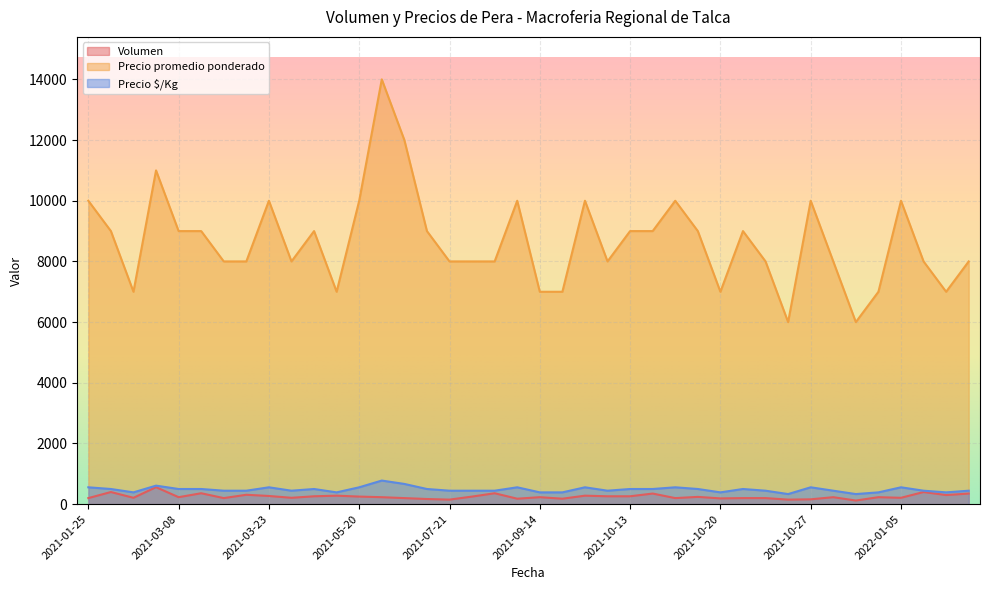

Reading left to right, extract all data points from this chart.

Volumen: 200	400	210	560	230	360	200	310	270	210	260	280	250	230	200	170	150	250	360	180	230	180	280	260	260	350	200	240	190	200	200	150	160	230	120	230	210	400	300	350
Precio promedio ponderado: 10000	9000	7000	11000	9000	9000	8000	8000	10000	8000	9000	7000	10000	14000	12000	9000	8000	8000	8000	10000	7000	7000	10000	8000	9000	9000	10000	9000	7000	9000	8000	6000	10000	8000	6000	7000	10000	8000	7000	8000
Precio $/Kg: 556	500	389	611	500	500	444	444	556	444	500	389	556	778	667	500	444	444	444	556	389	389	556	444	500	500	556	500	389	500	444	333	556	444	333	389	556	444	389	444